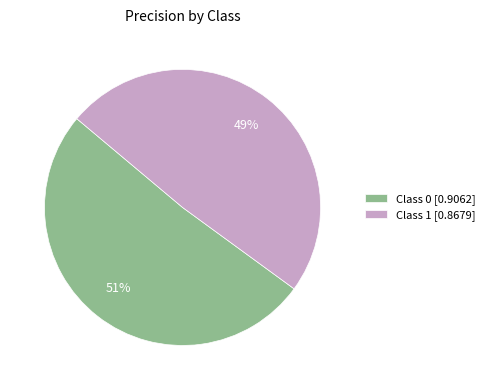

How many slices are in this pie chart?

2